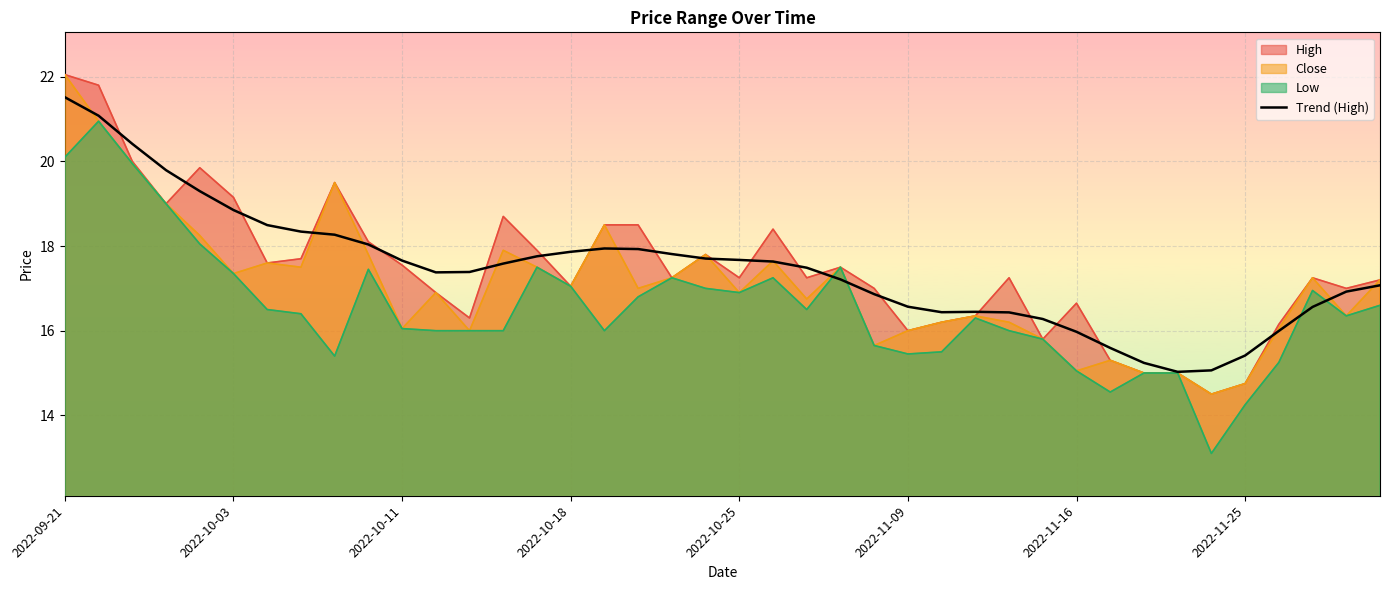

How many interior local valleys (lower than both neighbors) does the data have?

3